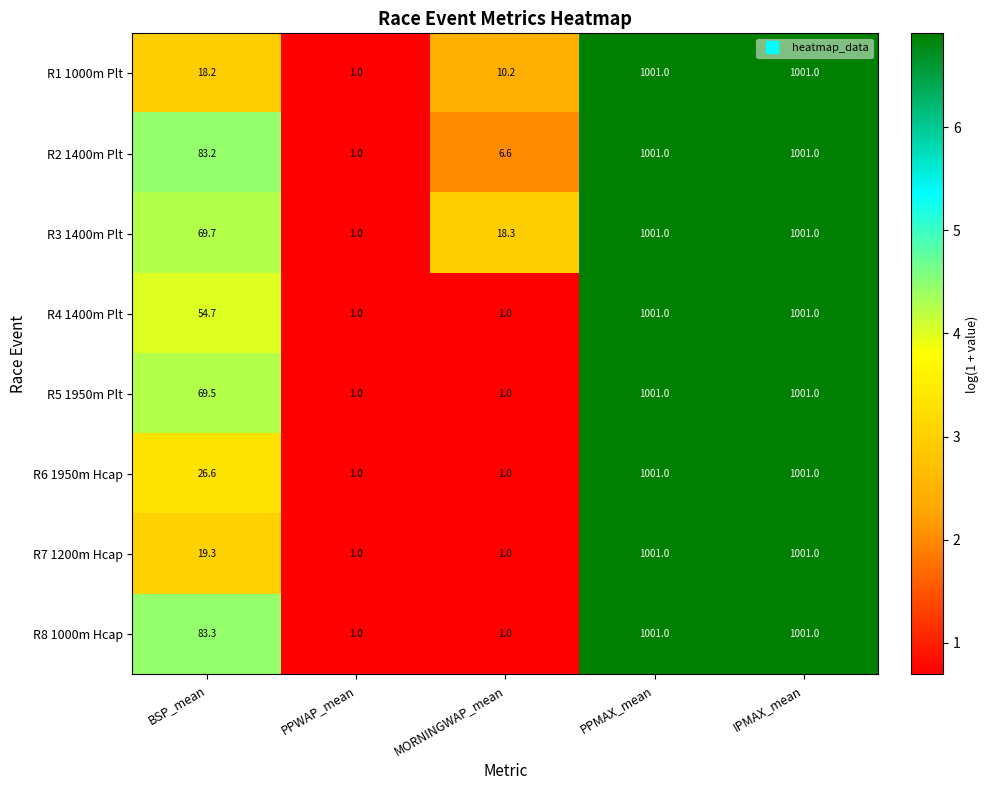

Which series has the largest total across all categories?

R2 1400m Plt